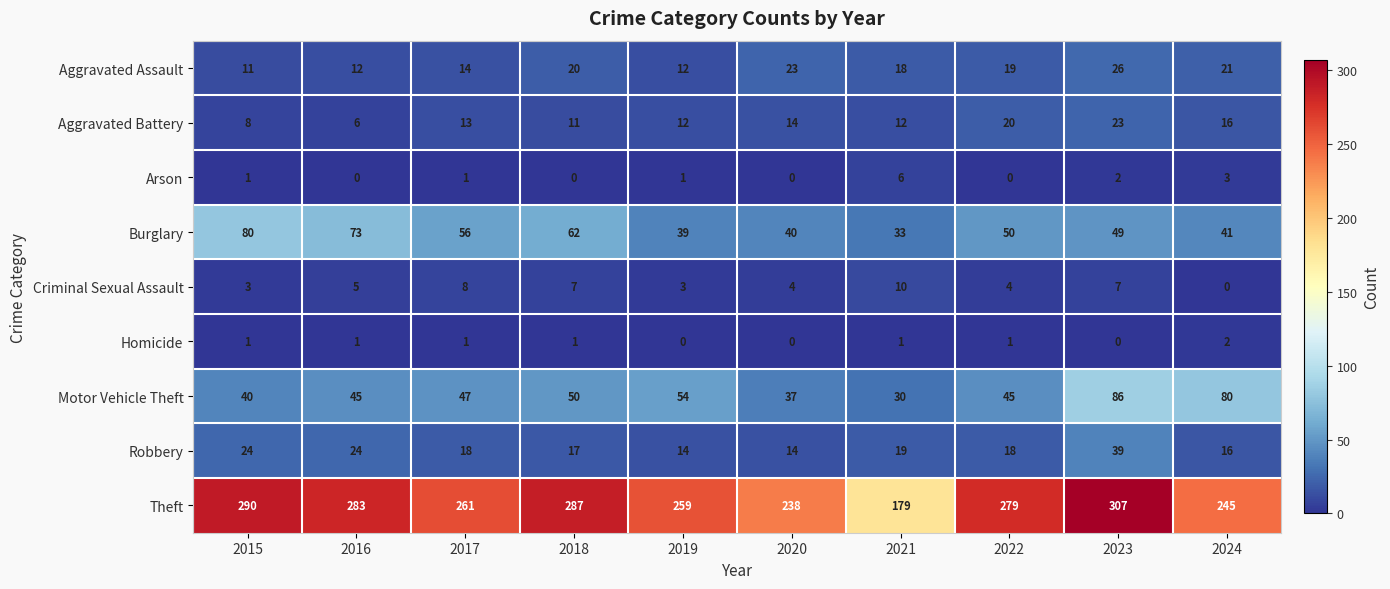

The value of Robbery at 2015 is 24. True or false?

True